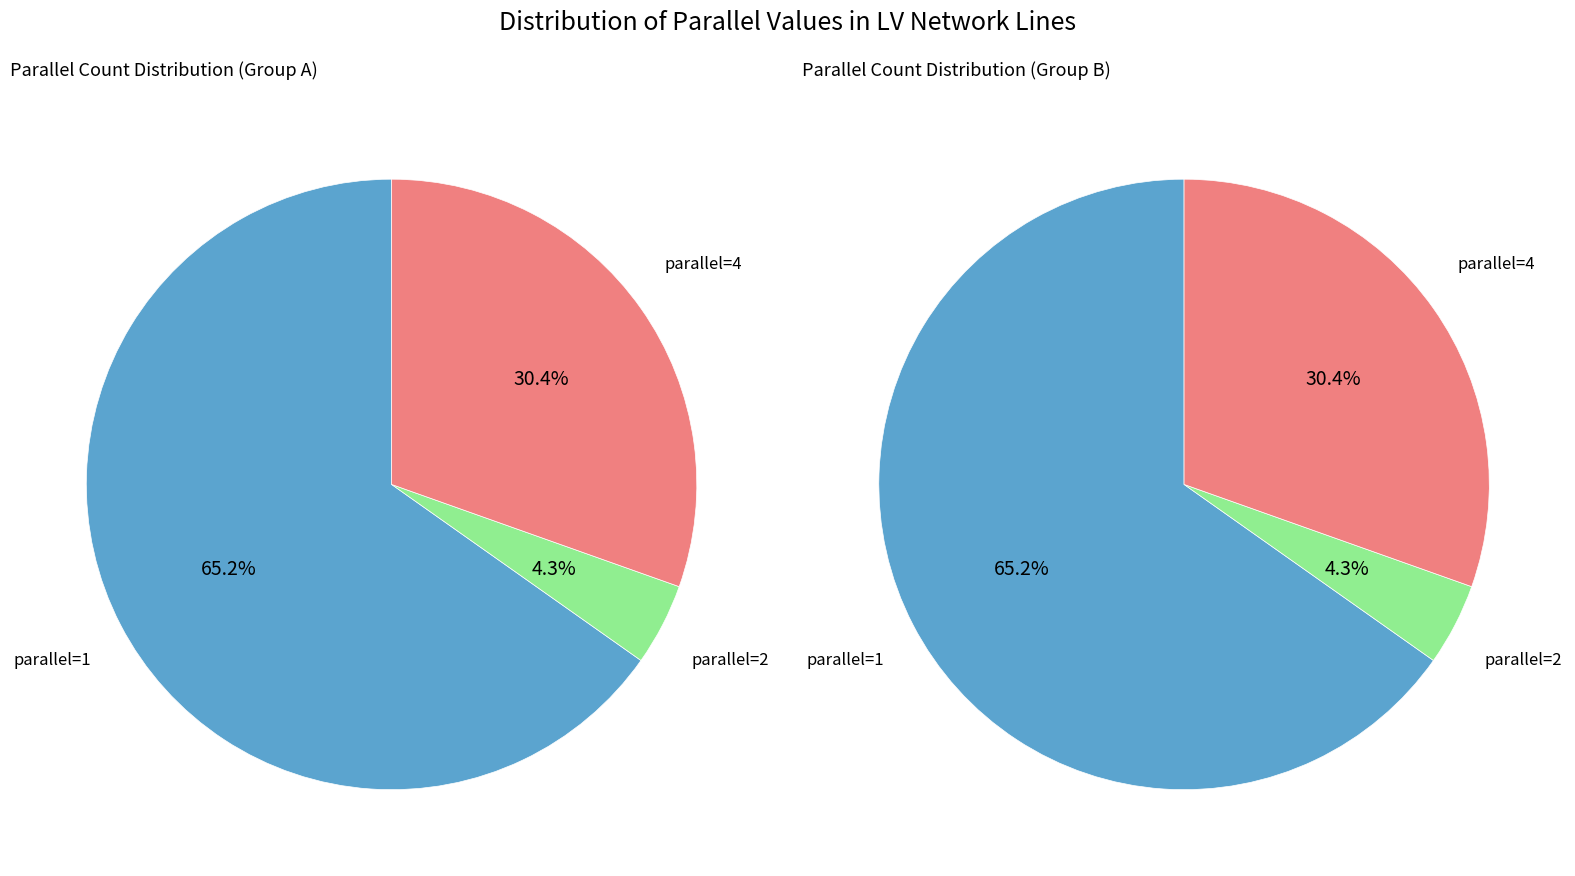

How many segments does this pie chart have?

3